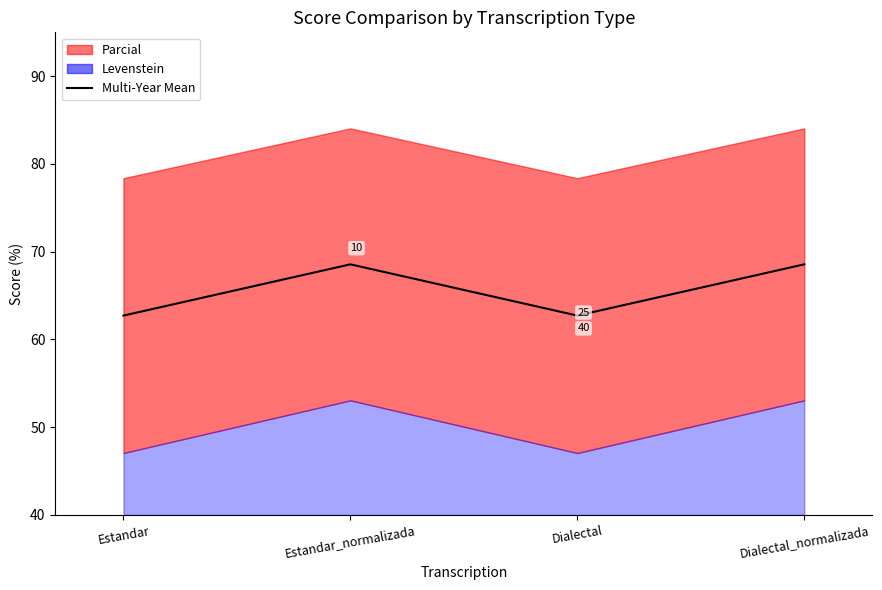

What is the minimum value for Multi-Year Mean?

62.7